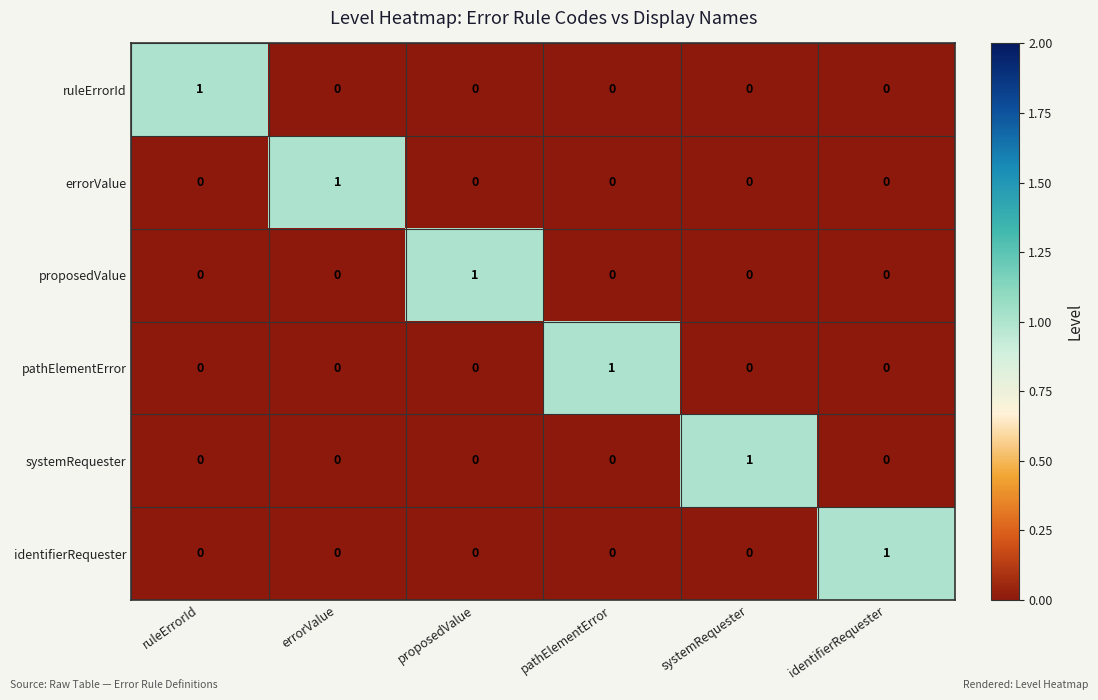

The value of systemRequester at errorValue is 0. True or false?

True